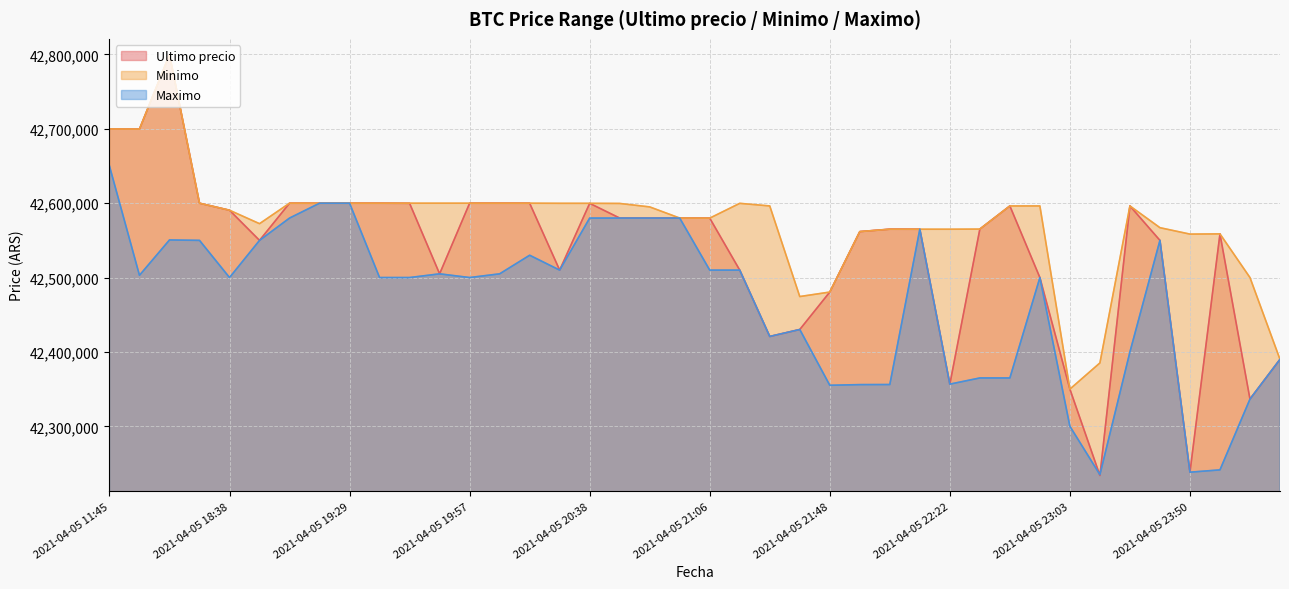

At which label is Maximo closest to 42442500?

2021-04-05 21:38